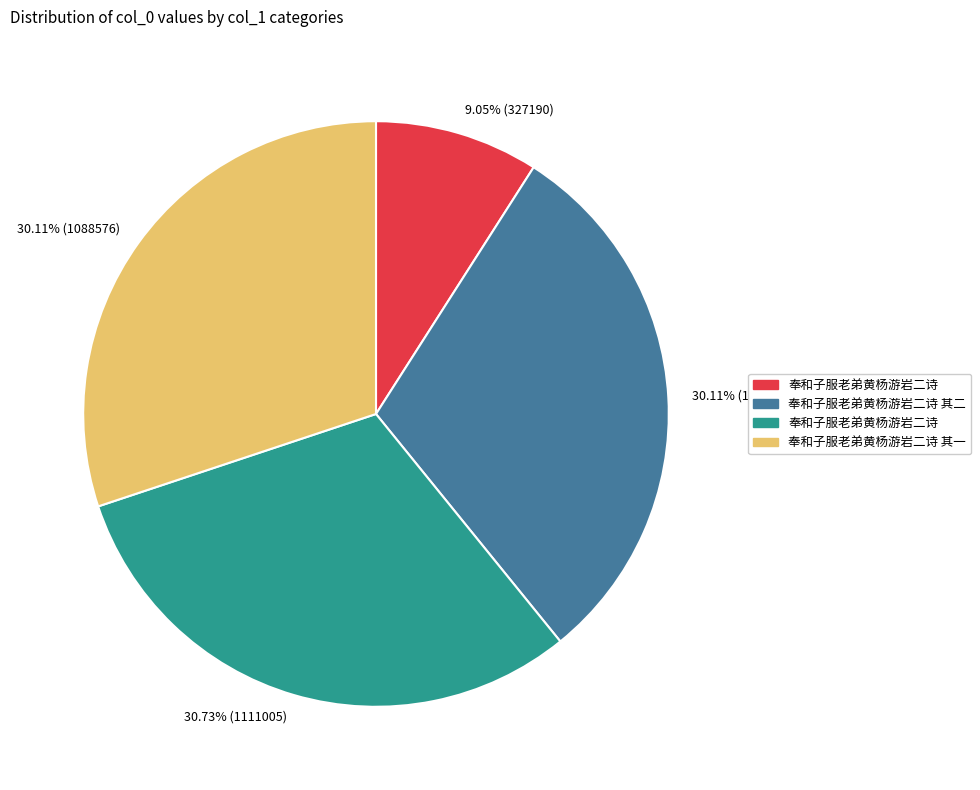

To the nearest percent, what is the difference between the largest and smallest slice percentages?

22%